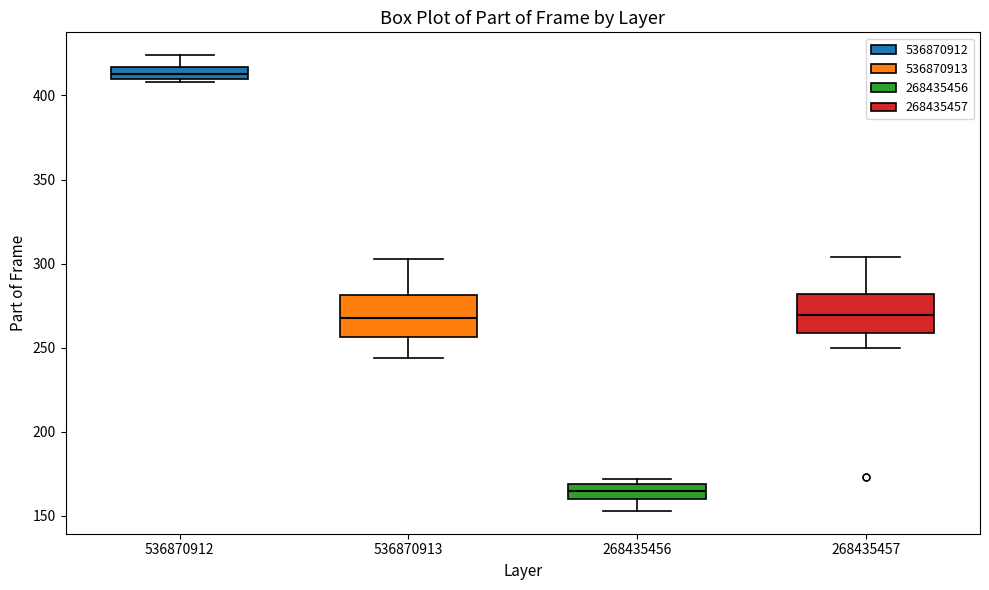

Which box has the highest median line?

536870912